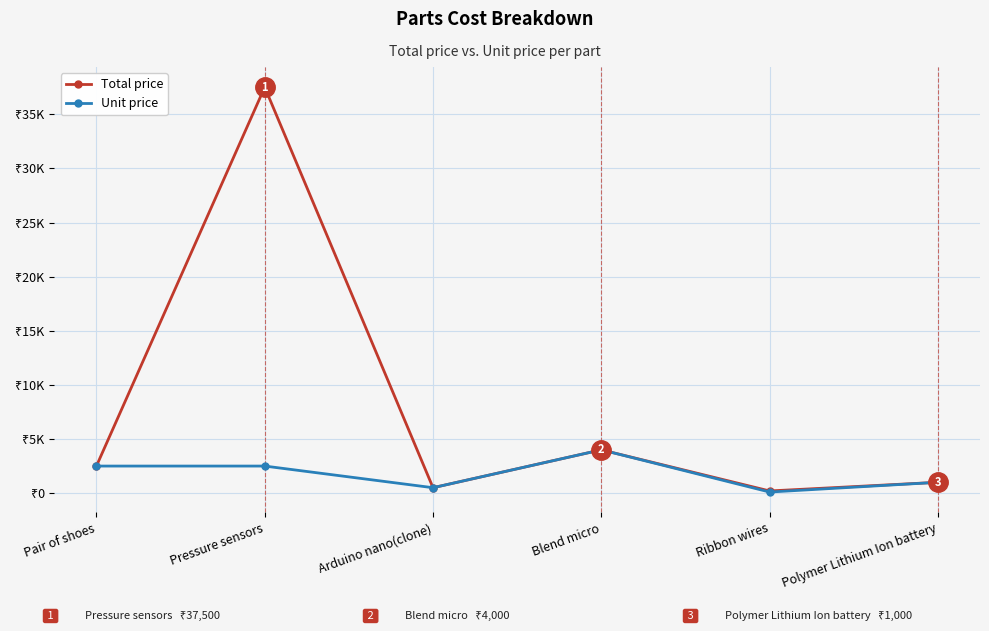

Which series has the largest total across all categories?

Total price